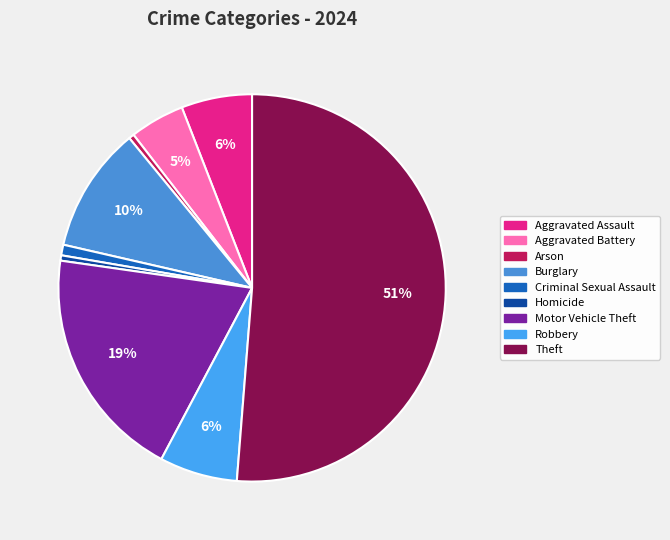

How many slices are in this pie chart?

9